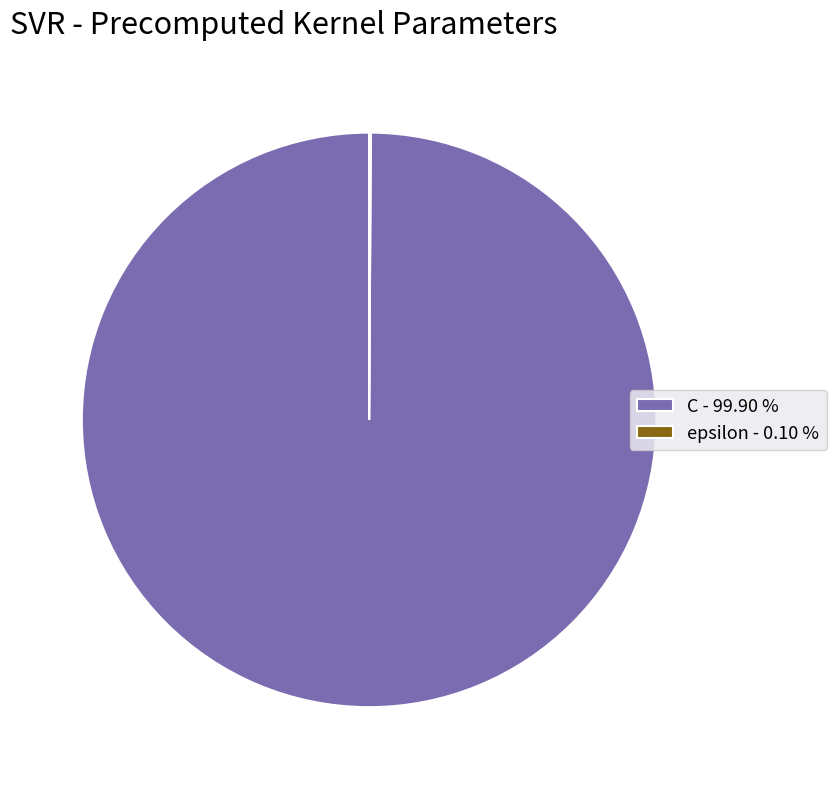

Is there any slice that represents more than half of the pie?

Yes